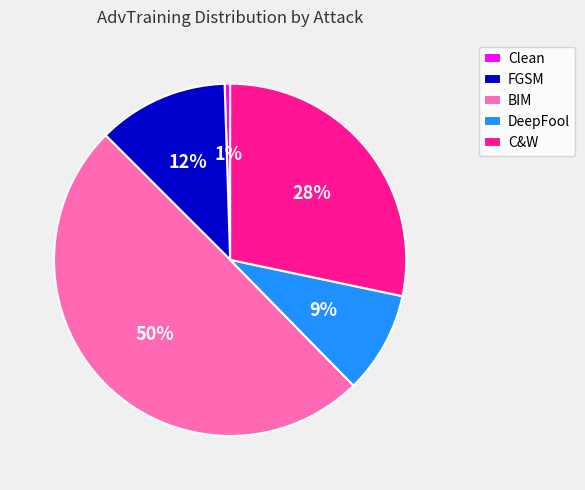

Between FGSM and Clean, which is larger?

FGSM